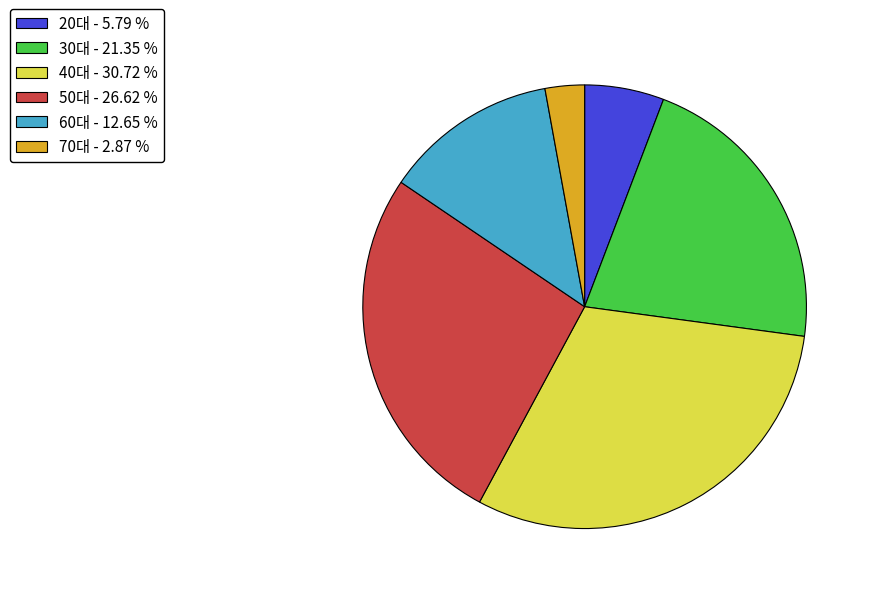

Which slice is the largest?

40대